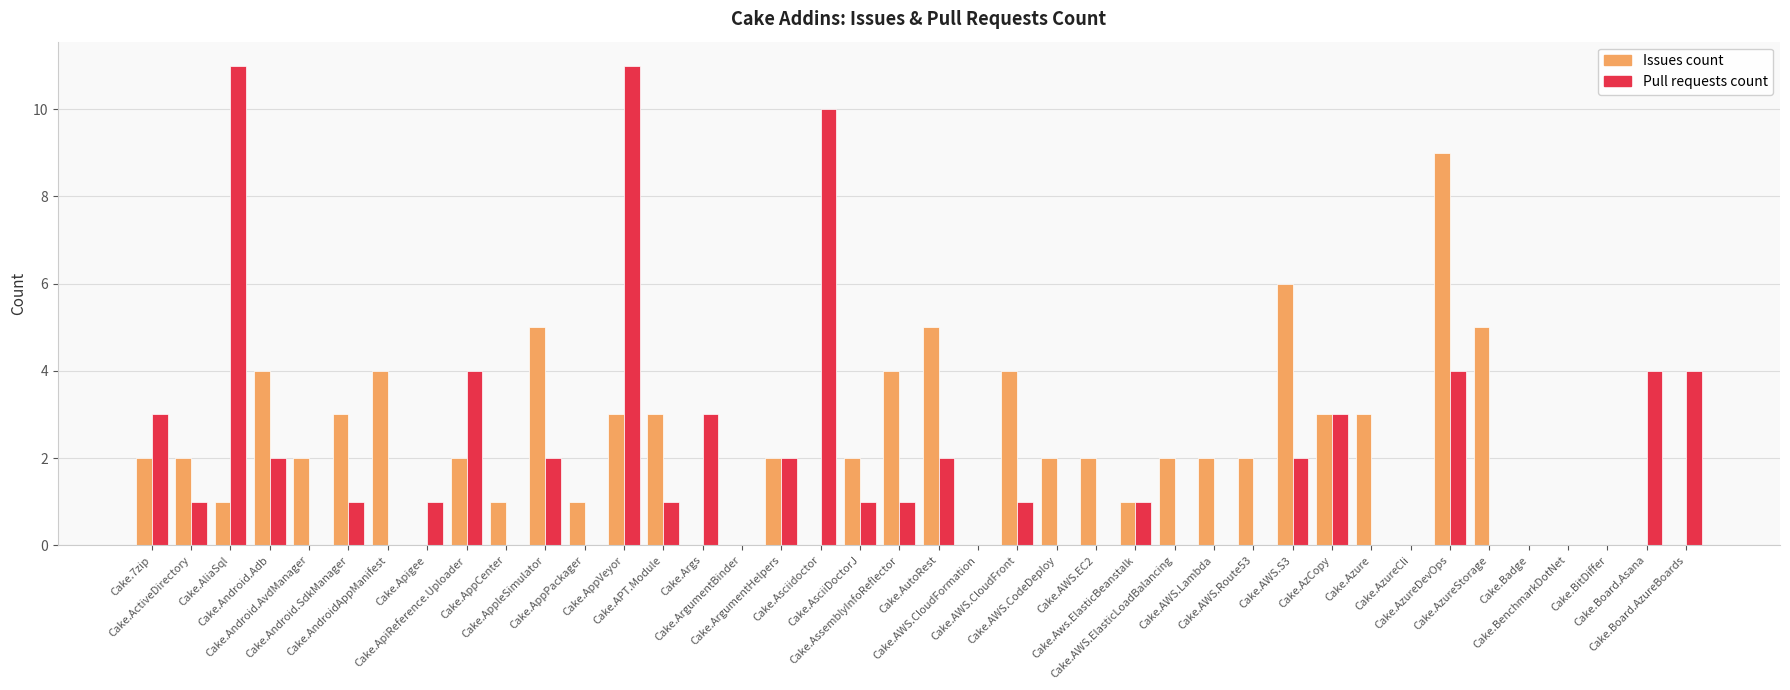

How many categories are shown in the chart?

40